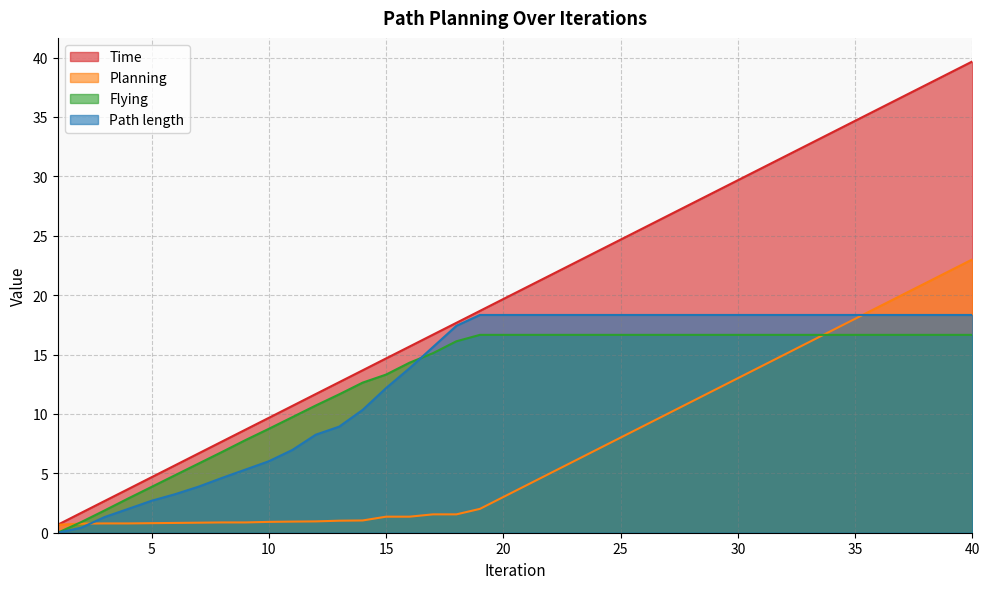

Which series changed the most between 28 and 36?

Planning